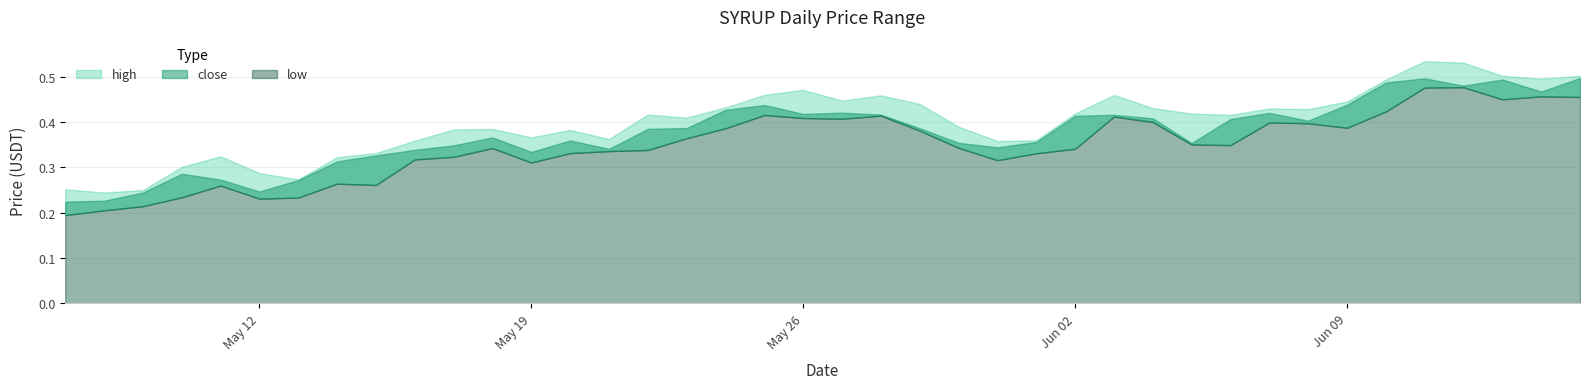

True or false: high and close cross at least once.

False